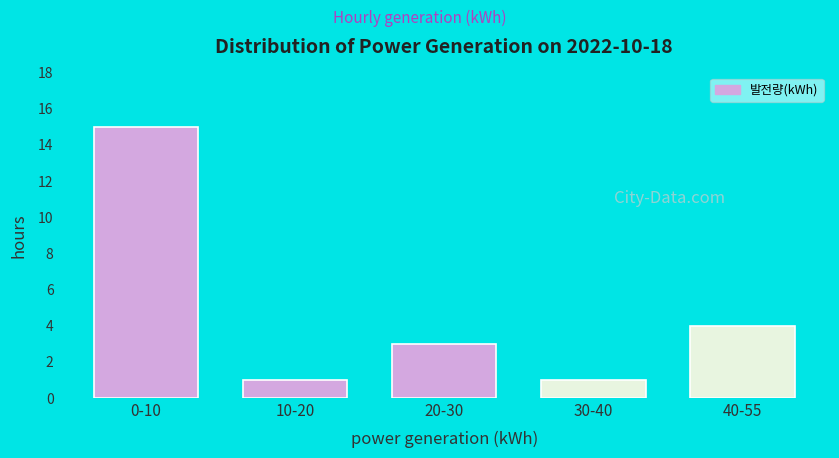

Reading left to right, list all the values displayed in this chart.

0-10=15	10-20=1	20-30=3	30-40=1	40-55=4